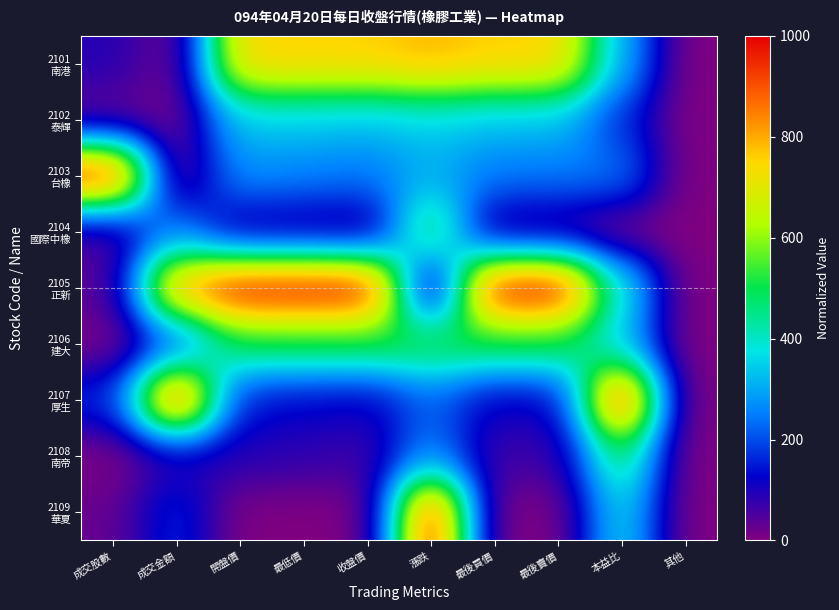

At which category is the sum across all series the highest?

漲跌